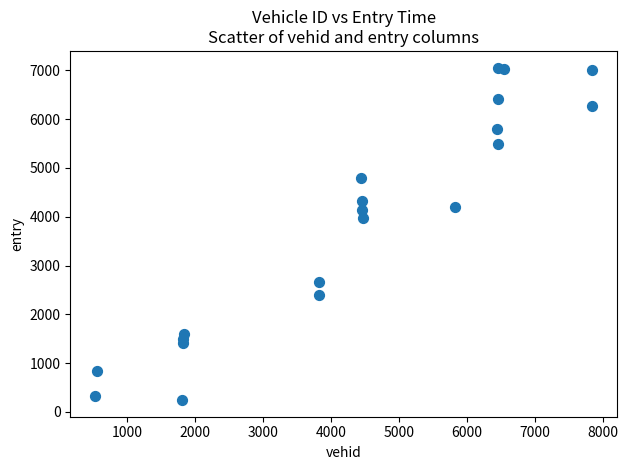

What is the range of X values (max minus min)?

7310.0